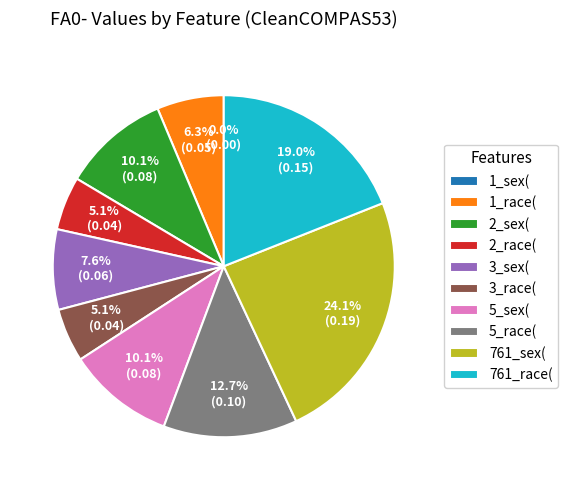

What percentage is the 3_sex( slice, to the nearest percent?

8%